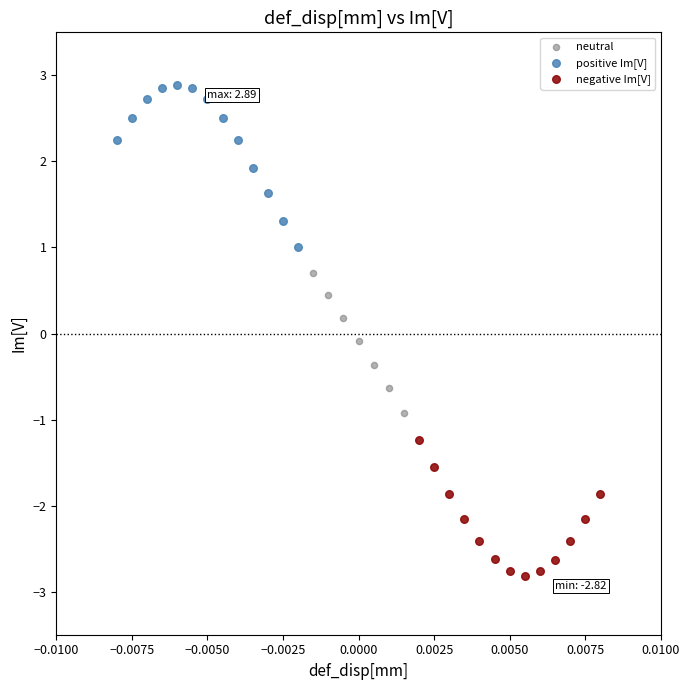

Which series reaches the minimum Y coordinate?

negative Im[V]